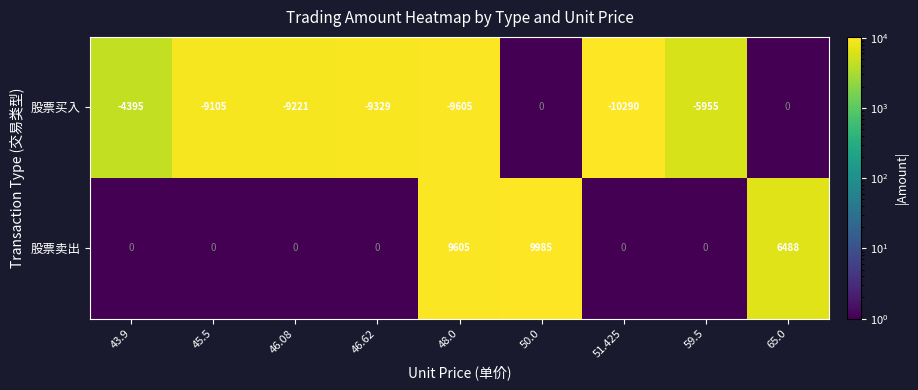

Reading left to right, transcribe all the data shown in this chart.

股票买入: -4395	-9105	-9221	-9329	-9605	0	-10290	-5955	0
股票卖出: 0	0	0	0	9605	9985	0	0	6488